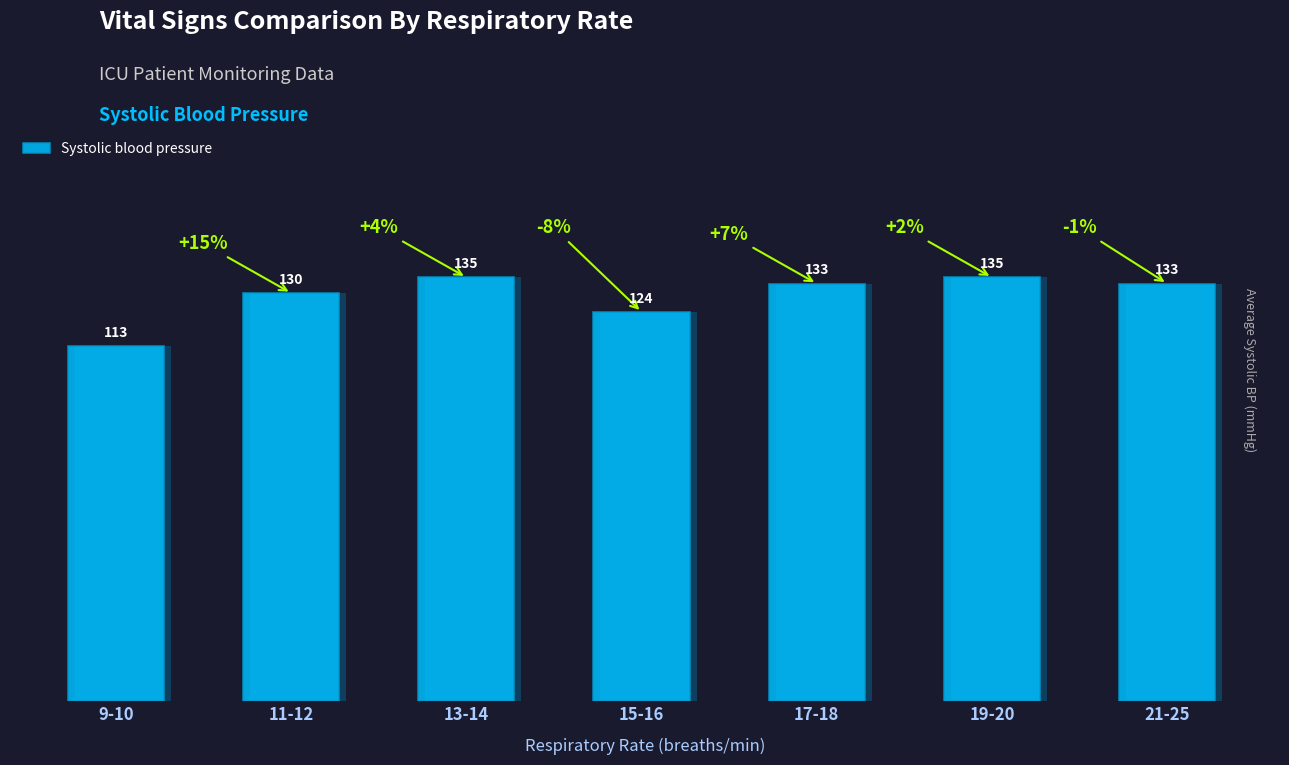

What is the smallest value displayed?

113